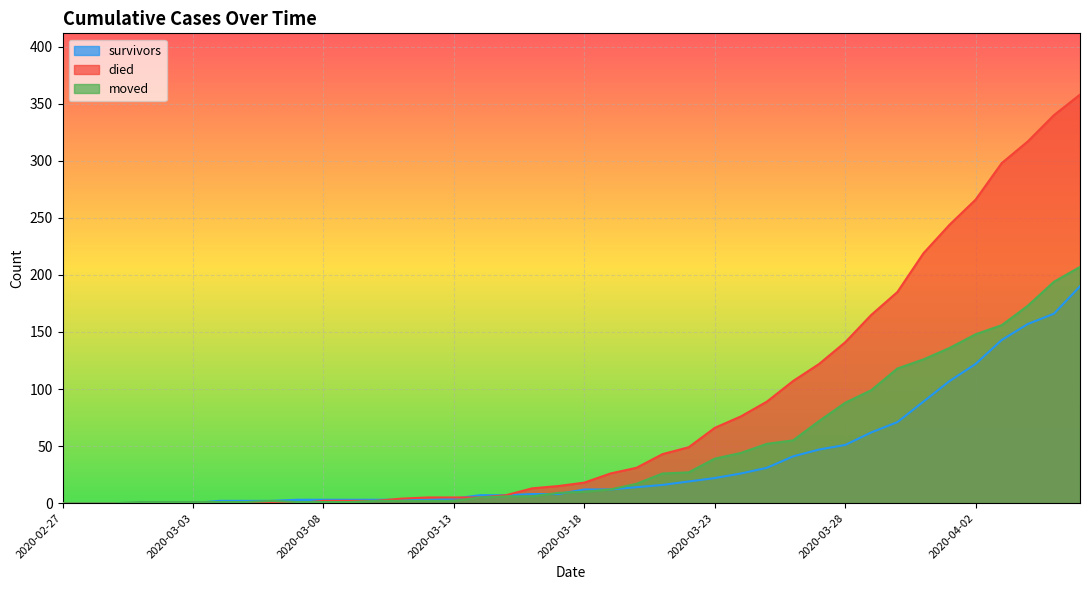

What are all the series names shown in the legend?

survivors, died, moved